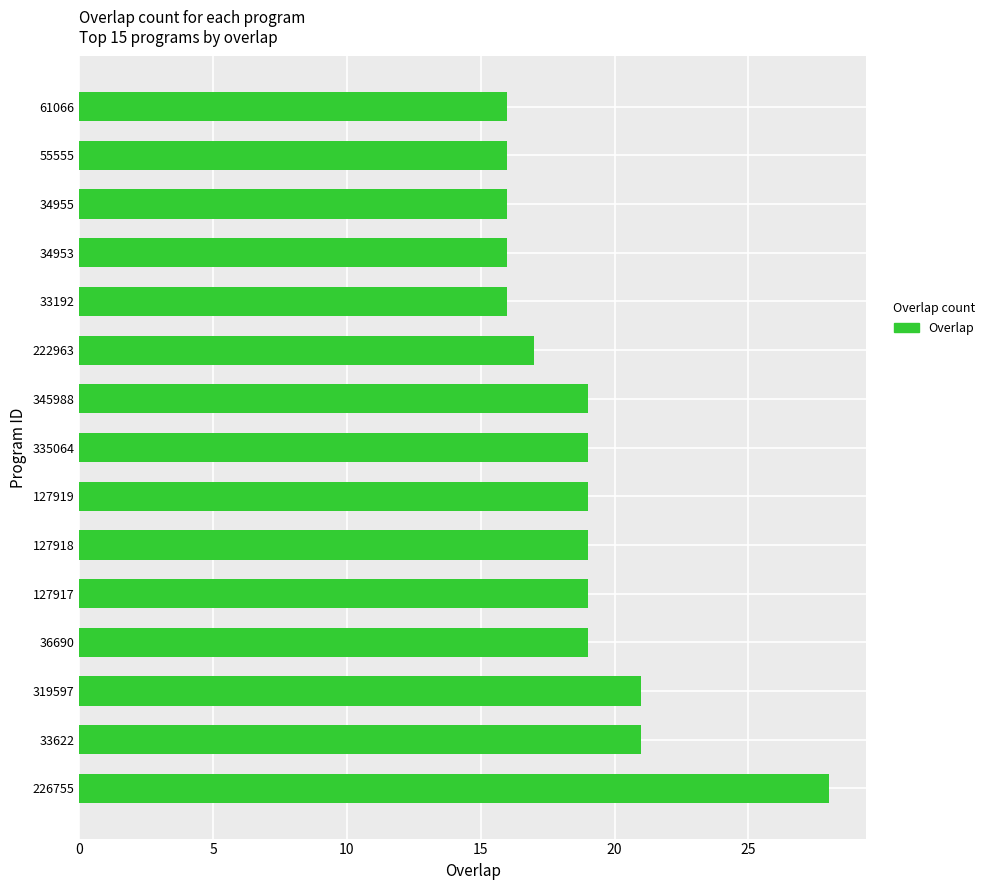

What is the average value?

19